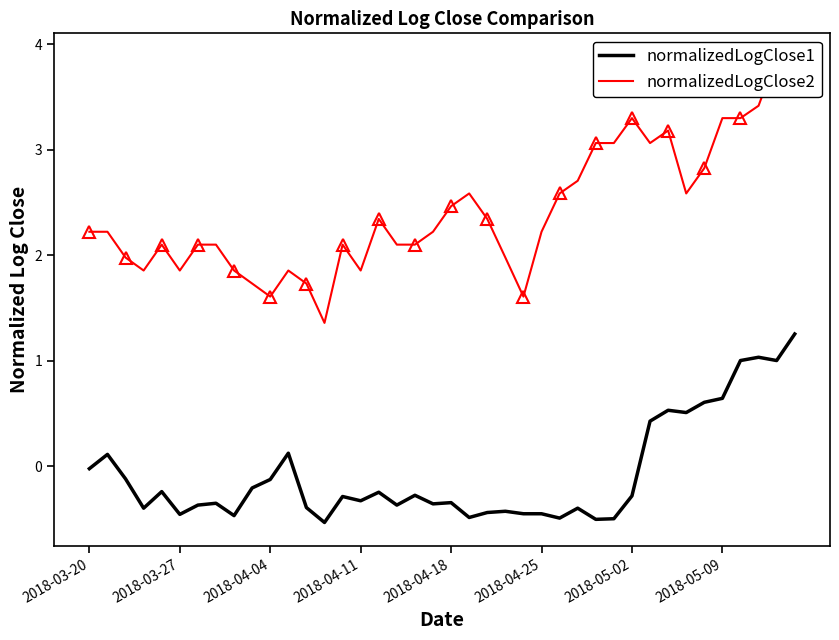

In normalizedLogClose2, how many points are higher than both neighbors (excluding endpoints)?

8